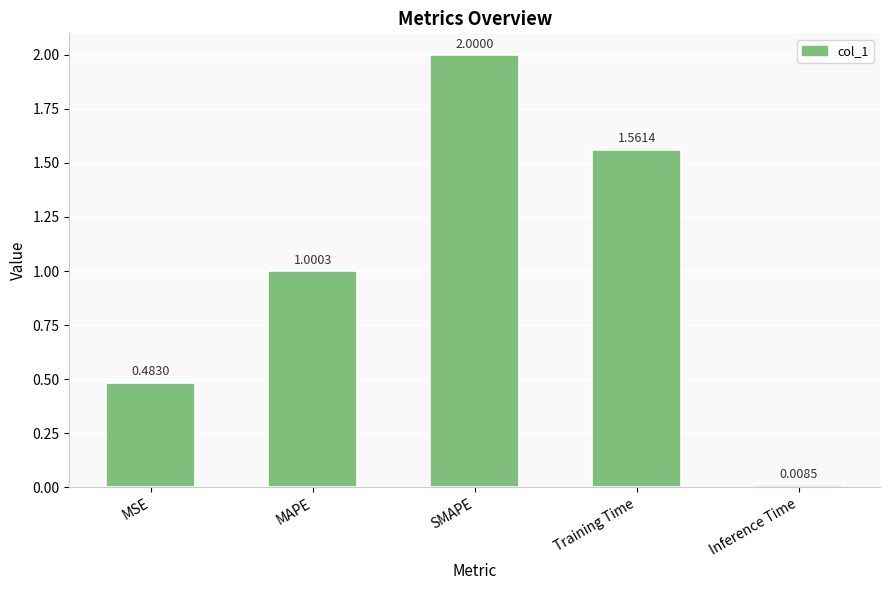

What position from the right is SMAPE?

3